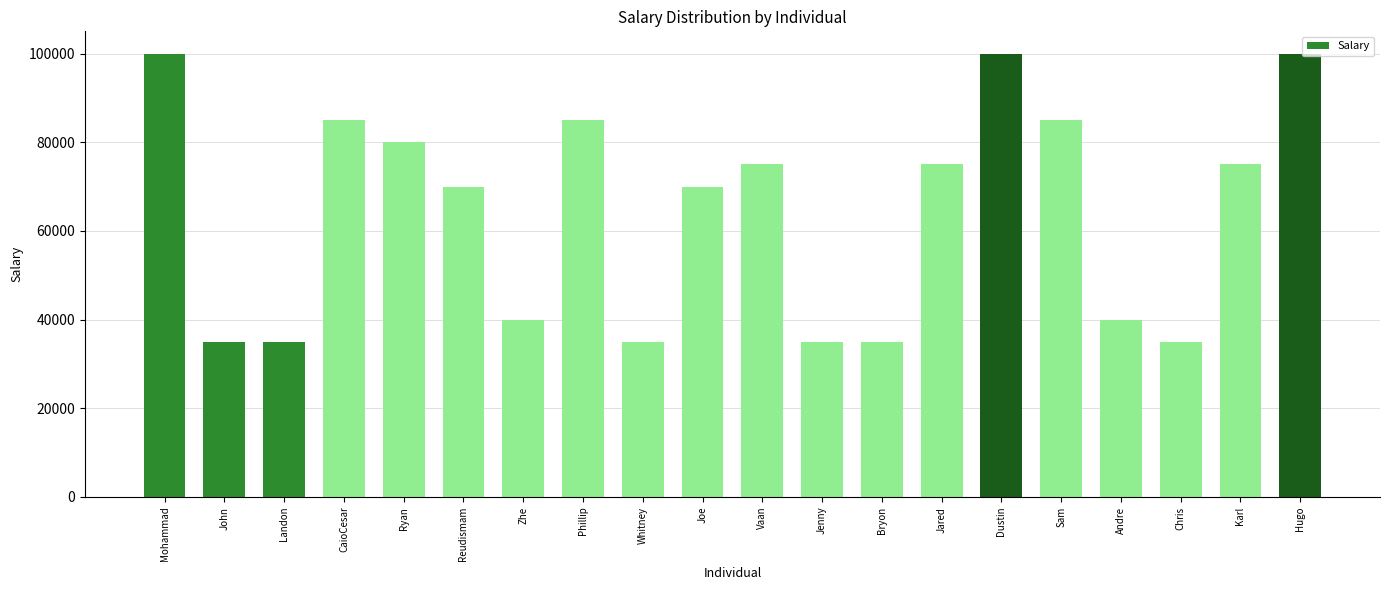

What is the minimum value shown in the chart?

35000